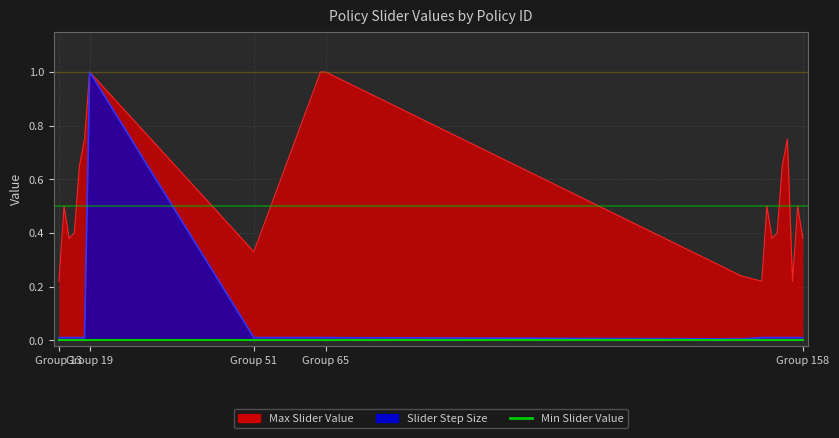

True or false: Max Slider Value has a value of 0.2 at 150.

True